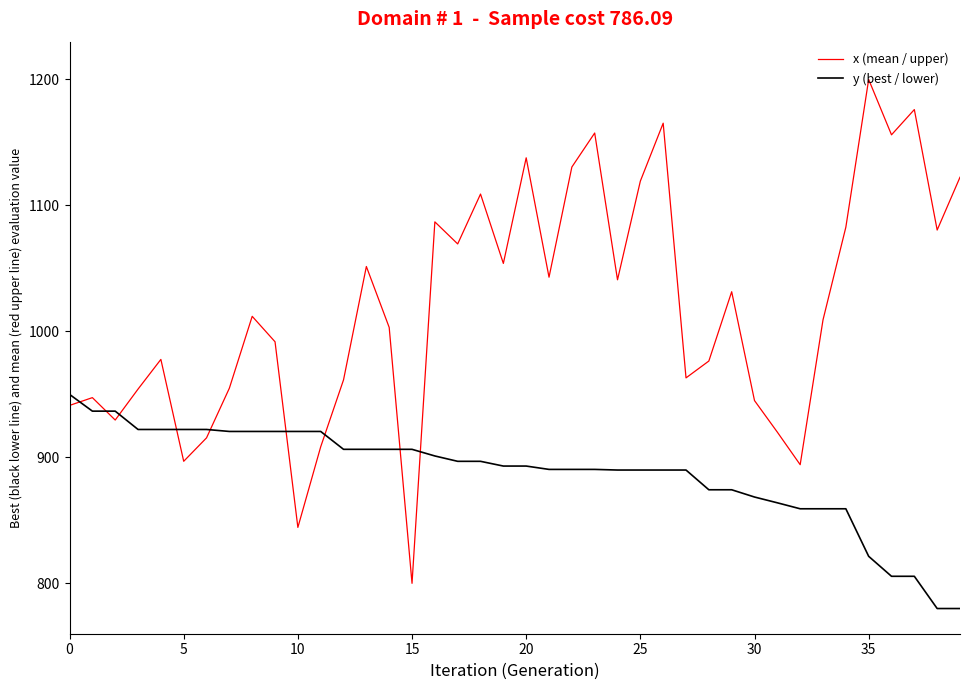

Rank the series by their average value, from highest to lowest.

x (mean / upper), y (best / lower)